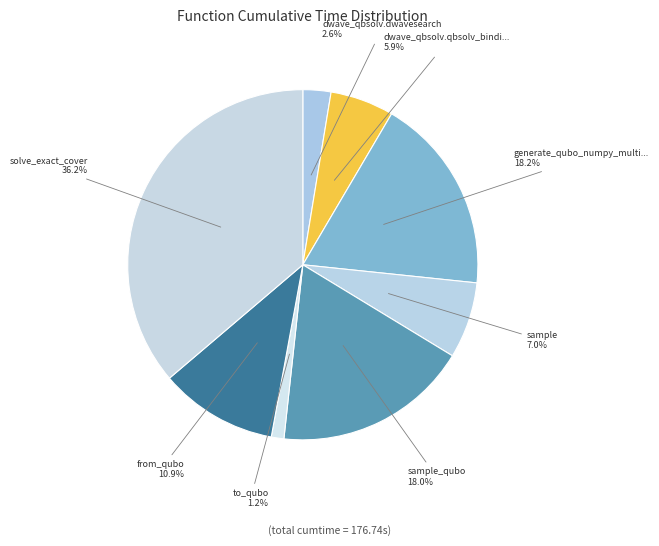

What is the smallest slice in the pie chart?

to_qubo